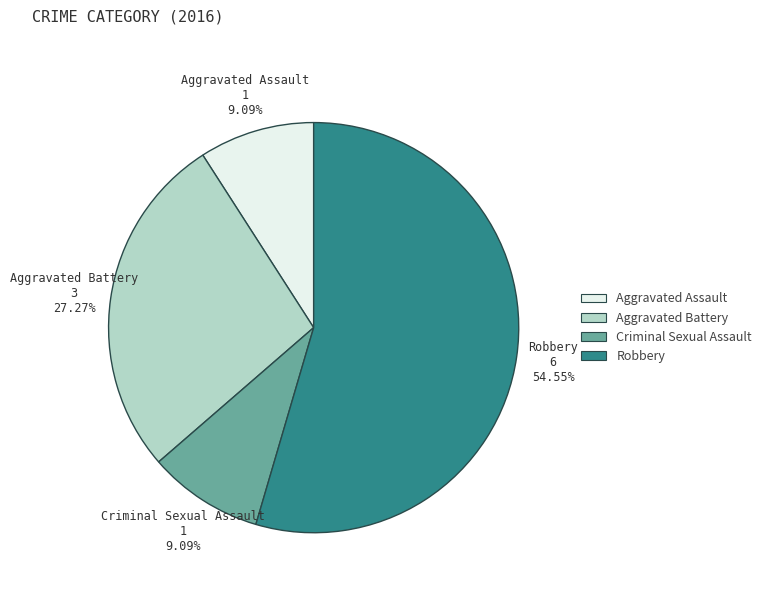

How many segments does this pie chart have?

4